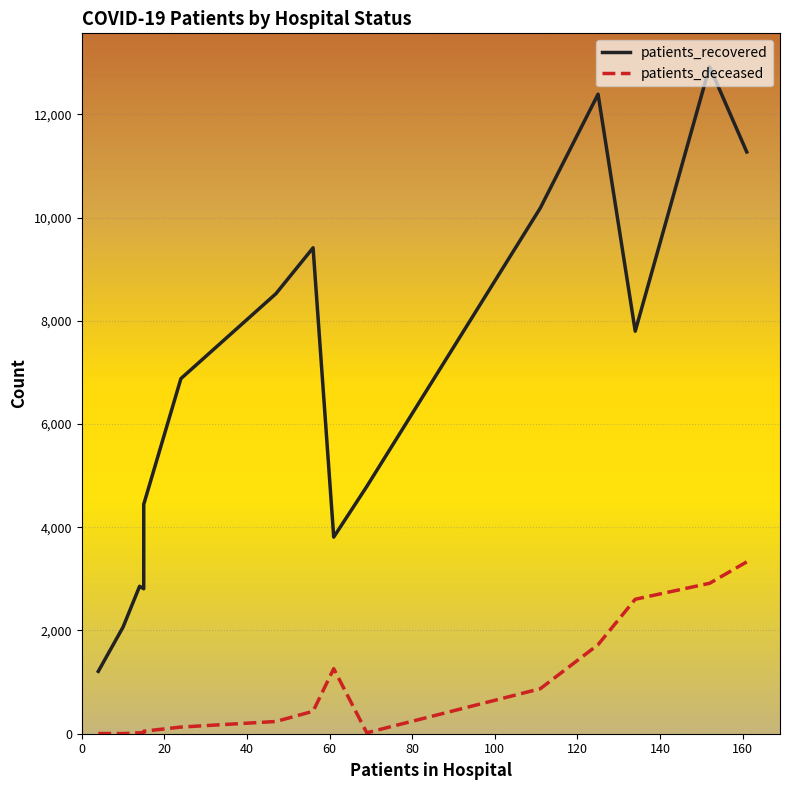

List the series in order of their peak value, highest first.

patients_recovered, patients_deceased